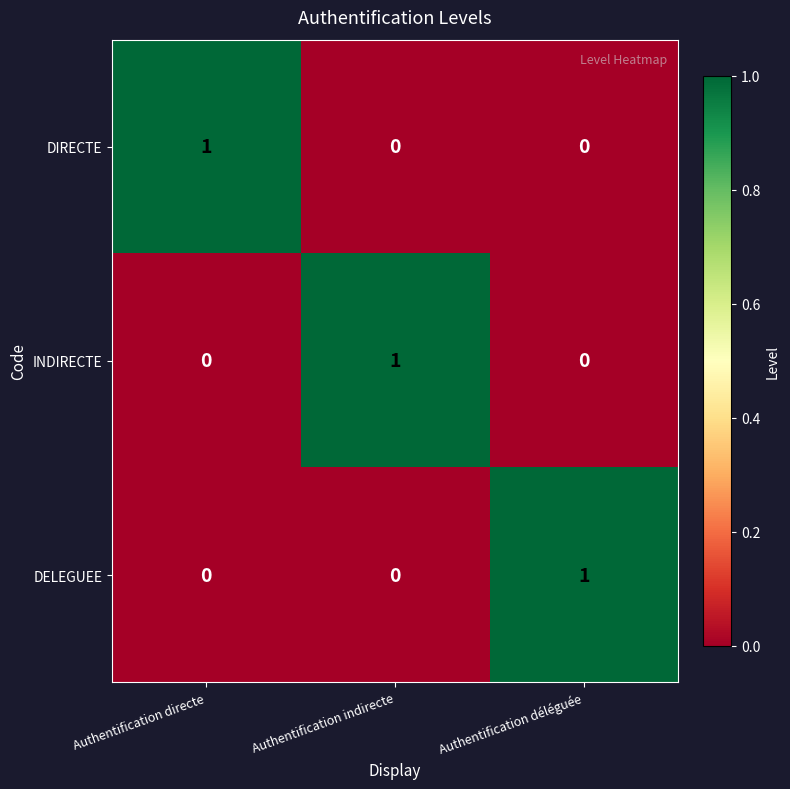

The value of INDIRECTE at Authentification déléguée is 0. True or false?

True